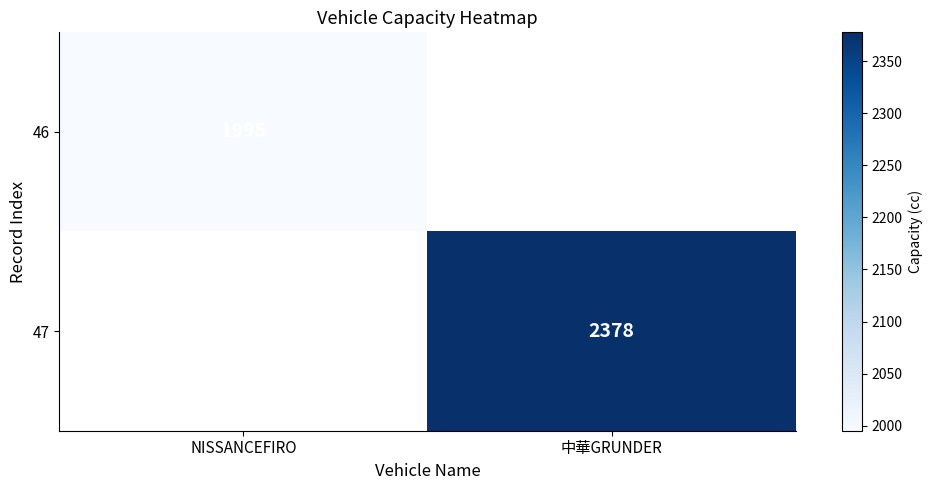

True or false: 47 has a value of 2378 at 中華GRUNDER.

True